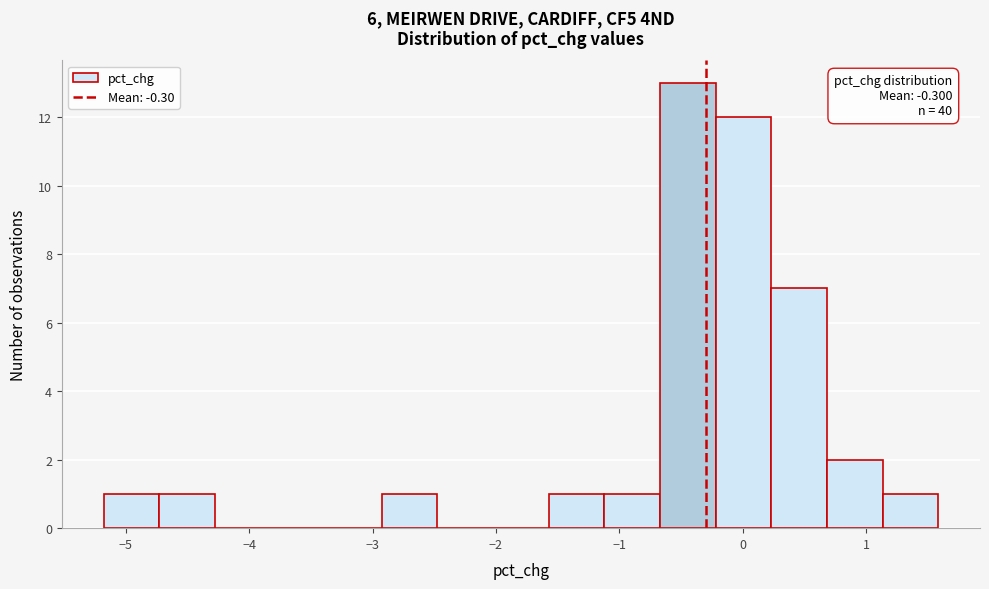

Over which range of the x-axis is the bar tallest?

-0.7 to -0.2